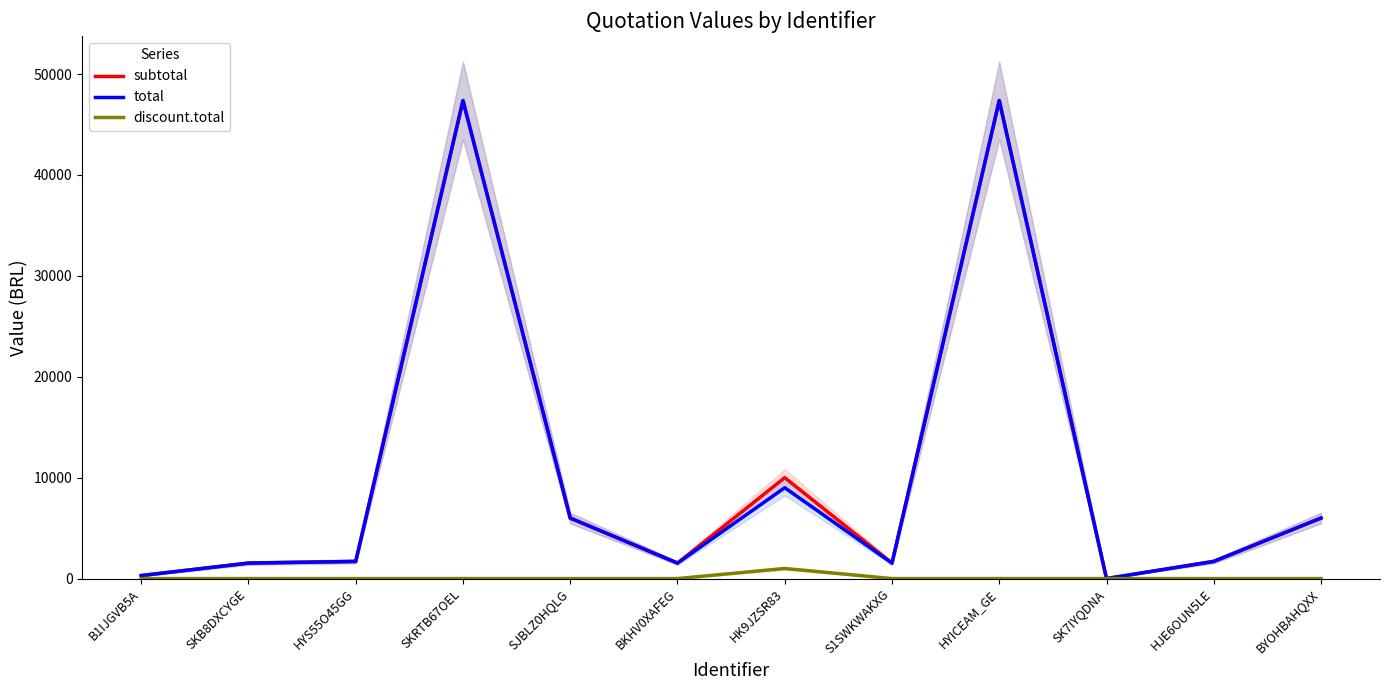

Rank the series by their maximum value, from highest to lowest.

subtotal, total, discount.total